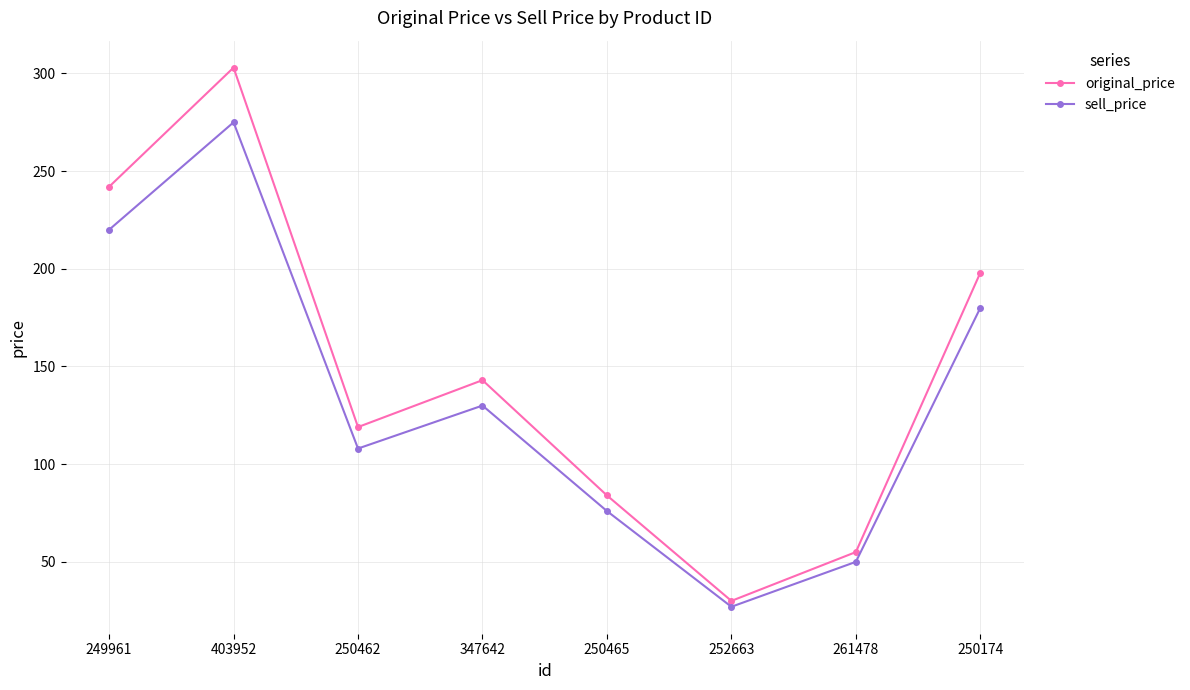

At which category is the sum across all series the highest?

403952